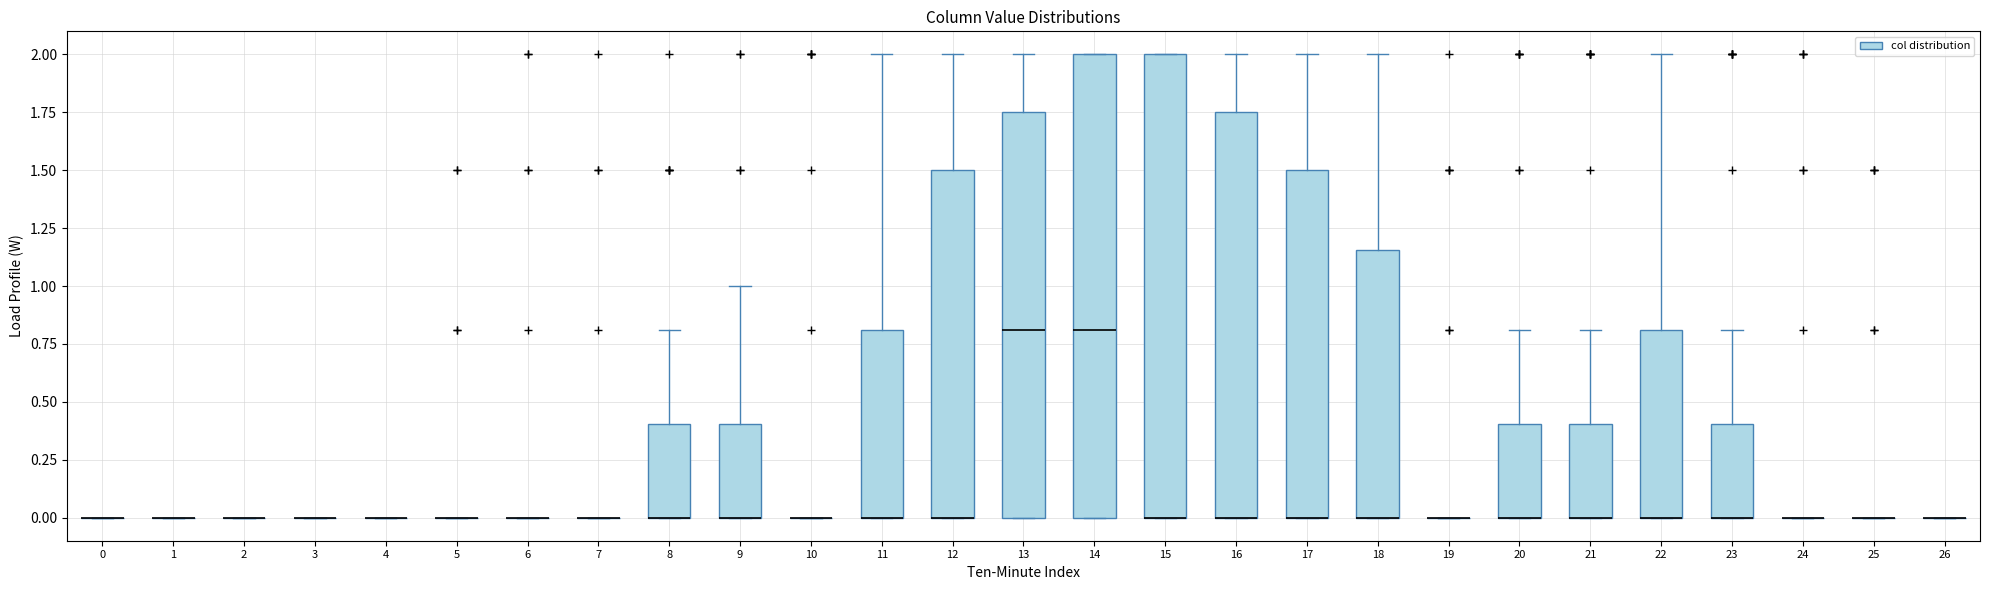

Reading left to right, read every box against the y-axis: the position of its median line, the range the box covers, and the ends of its whiskers. The values are not printed on the chart, so give them approximately, as read against the axis.

0: box collapsed to a line at 0.00, whiskers 0.00 to 0.00
1: box collapsed to a line at 0.00, whiskers 0.00 to 0.00
2: box collapsed to a line at 0.00, whiskers 0.00 to 0.00
3: box collapsed to a line at 0.00, whiskers 0.00 to 0.00
4: box collapsed to a line at 0.00, whiskers 0.00 to 0.00
5: box collapsed to a line at 0.00, whiskers 0.00 to 0.00
6: box collapsed to a line at 0.00, whiskers 0.00 to 0.00
7: box collapsed to a line at 0.00, whiskers 0.00 to 0.00
8: median 0.00 (drawn on the box's lower edge), box 0.00 to 0.40, whiskers 0.00 to 0.80
9: median 0.00 (drawn on the box's lower edge), box 0.00 to 0.40, whiskers 0.00 to 1.00
10: box collapsed to a line at 0.00, whiskers 0.00 to 0.00
11: median 0.00 (drawn on the box's lower edge), box 0.00 to 0.80, whiskers 0.00 to 2.00
12: median 0.00 (drawn on the box's lower edge), box 0.00 to 1.50, whiskers 0.00 to 2.00
13: median 0.80, box 0.00 to 1.75, whiskers 0.00 to 2.00
14: median 0.80, box 0.00 to 2.00, whiskers 0.00 to 2.00
15: median 0.00 (drawn on the box's lower edge), box 0.00 to 2.00, whiskers 0.00 to 2.00
16: median 0.00 (drawn on the box's lower edge), box 0.00 to 1.75, whiskers 0.00 to 2.00
17: median 0.00 (drawn on the box's lower edge), box 0.00 to 1.50, whiskers 0.00 to 2.00
18: median 0.00 (drawn on the box's lower edge), box 0.00 to 1.15, whiskers 0.00 to 2.00
19: box collapsed to a line at 0.00, whiskers 0.00 to 0.00
20: median 0.00 (drawn on the box's lower edge), box 0.00 to 0.40, whiskers 0.00 to 0.80
21: median 0.00 (drawn on the box's lower edge), box 0.00 to 0.40, whiskers 0.00 to 0.80
22: median 0.00 (drawn on the box's lower edge), box 0.00 to 0.80, whiskers 0.00 to 2.00
23: median 0.00 (drawn on the box's lower edge), box 0.00 to 0.40, whiskers 0.00 to 0.80
24: box collapsed to a line at 0.00, whiskers 0.00 to 0.00
25: box collapsed to a line at 0.00, whiskers 0.00 to 0.00
26: box collapsed to a line at 0.00, whiskers 0.00 to 0.00